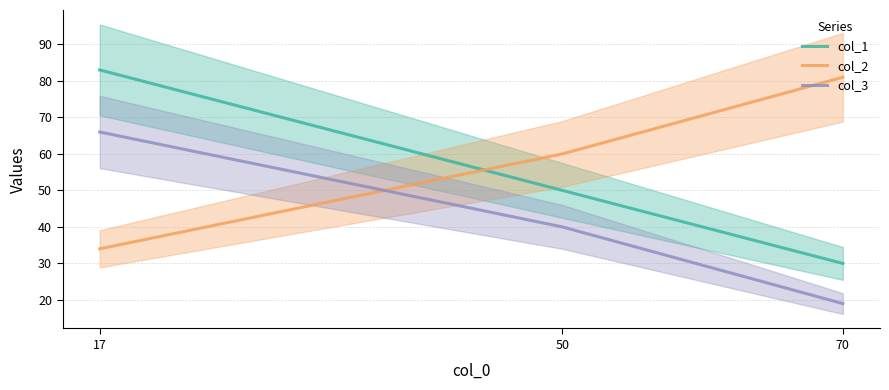

Is the value of col_1 at 50 greater than the value of col_2 at 70?

No